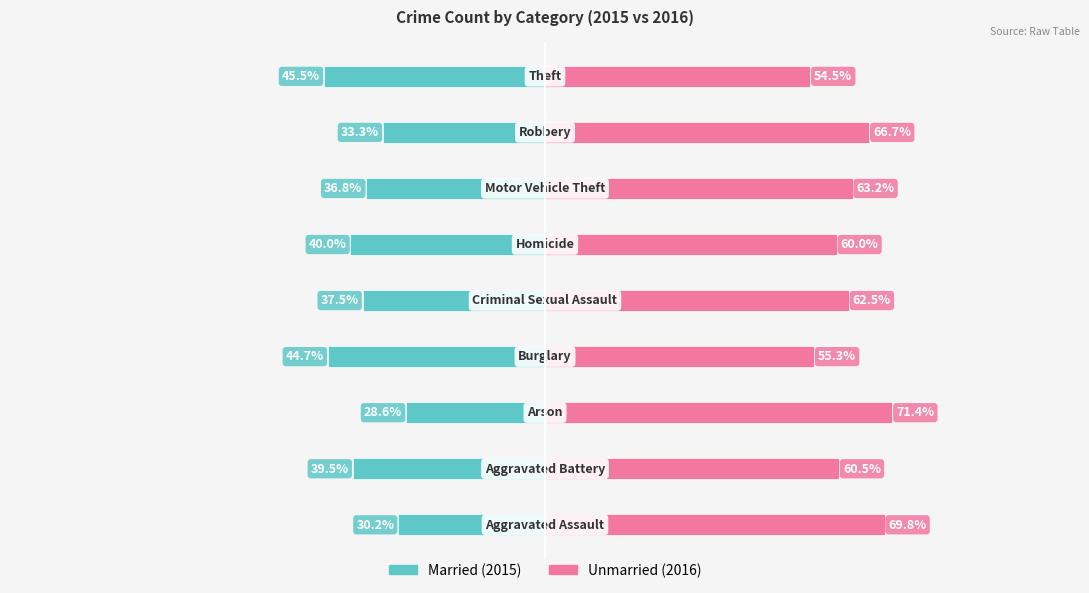

Is it true that Married equals -37.5 at 4?

True